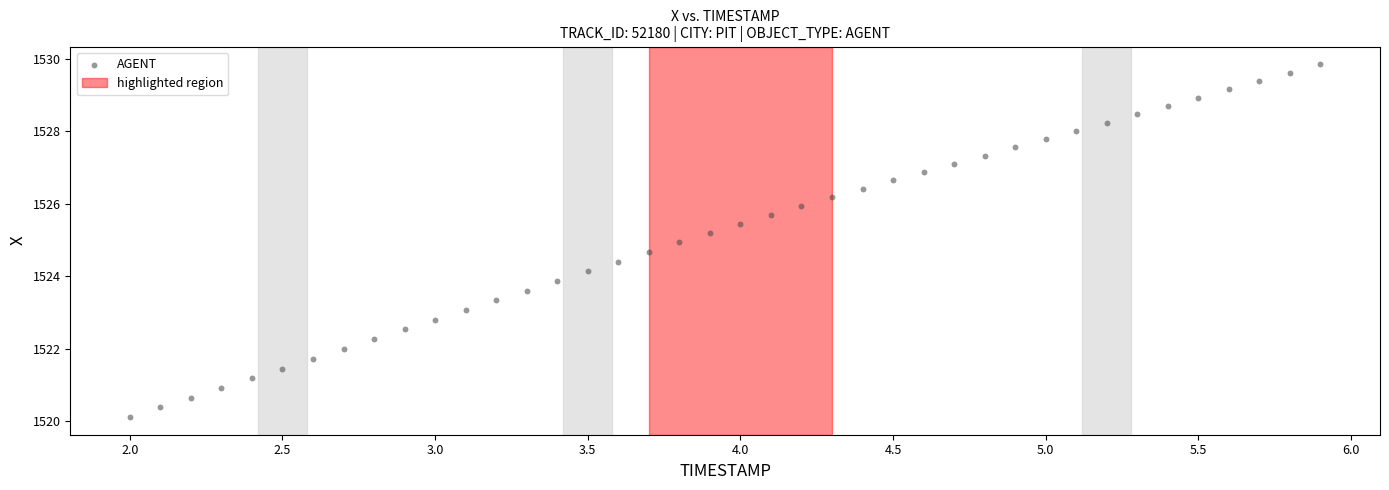

What is the range of Y values (max minus min)?

9.7